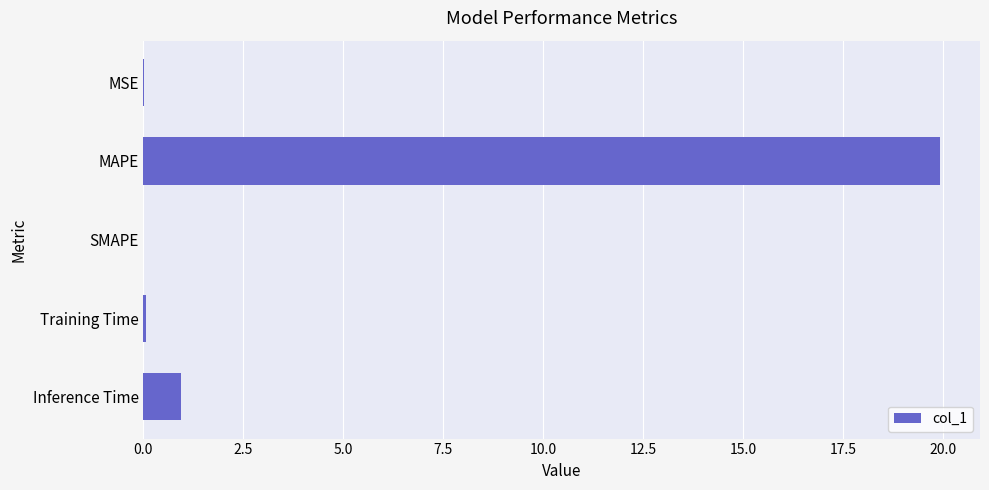

At which label is the value closest to 9?

Inference Time